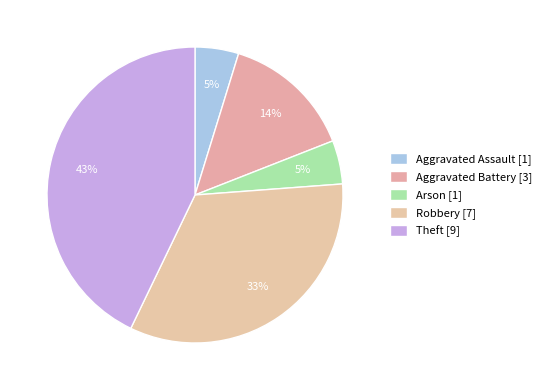

Which category has the smallest portion of the pie?

Aggravated Assault